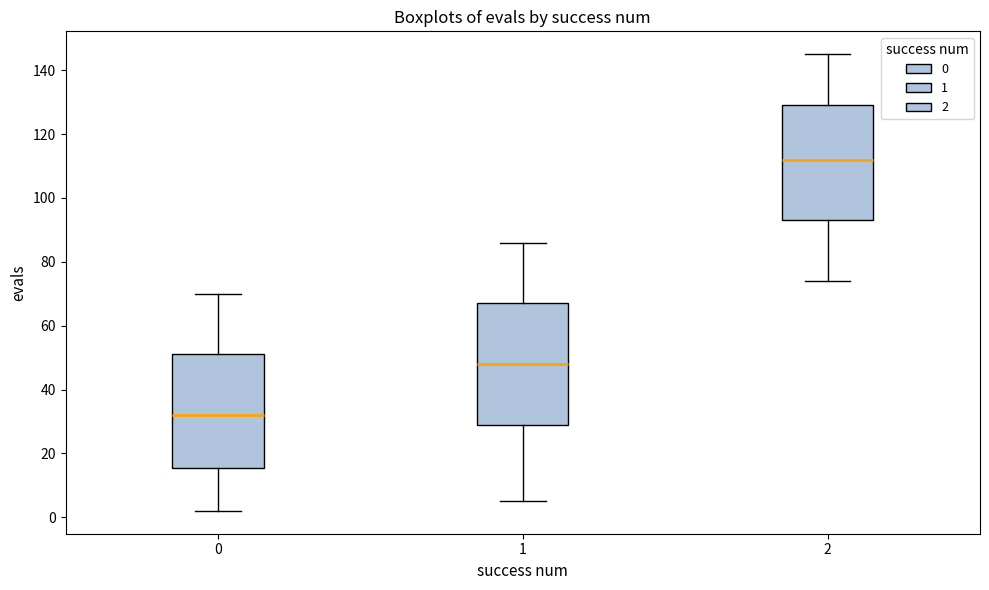

Where does the upper whisker of the box at x = 0 end on the y-axis? The values are not printed on the chart, so give them approximately, as read against the axis.

70